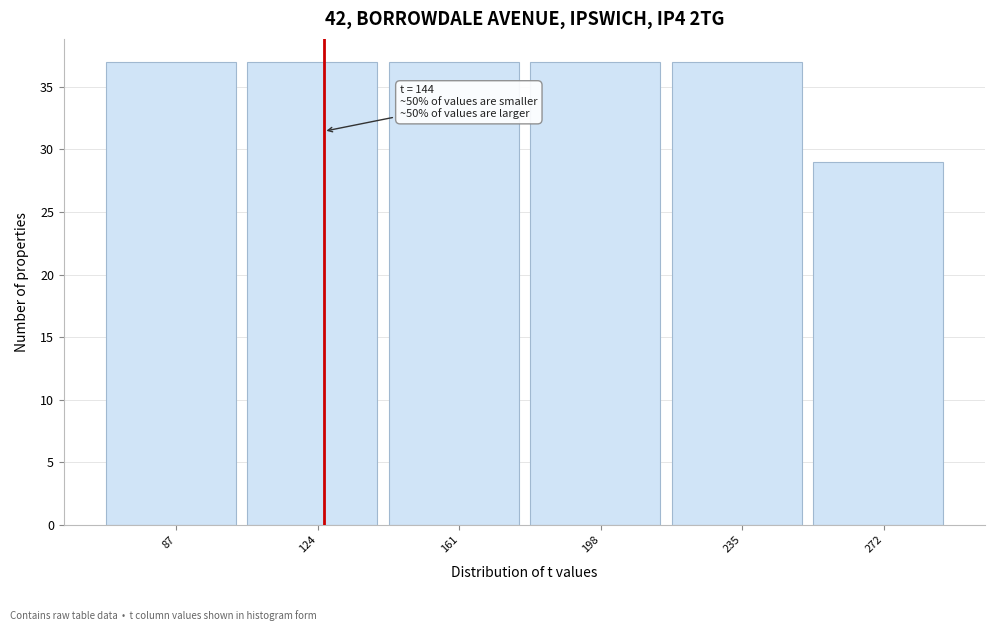

Reading right to left, transcribe all the data shown in this chart.

272=29	235=37	198=37	161=37	124=37	87=37